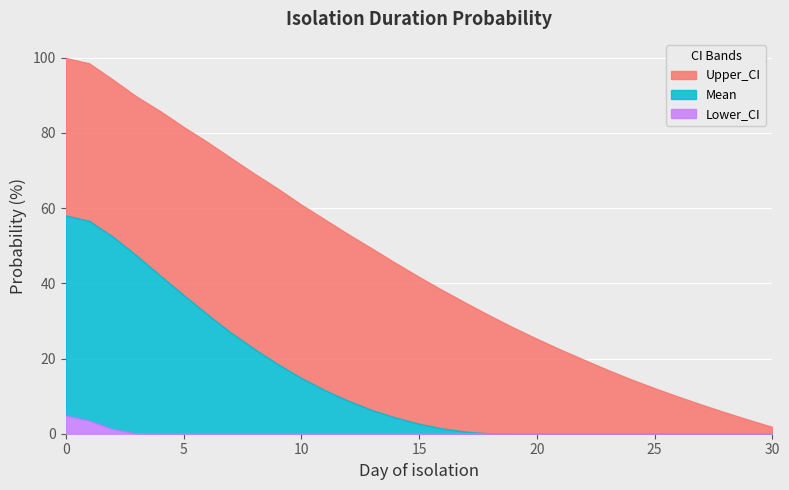

Which category has the lowest value in the Mean series?

19